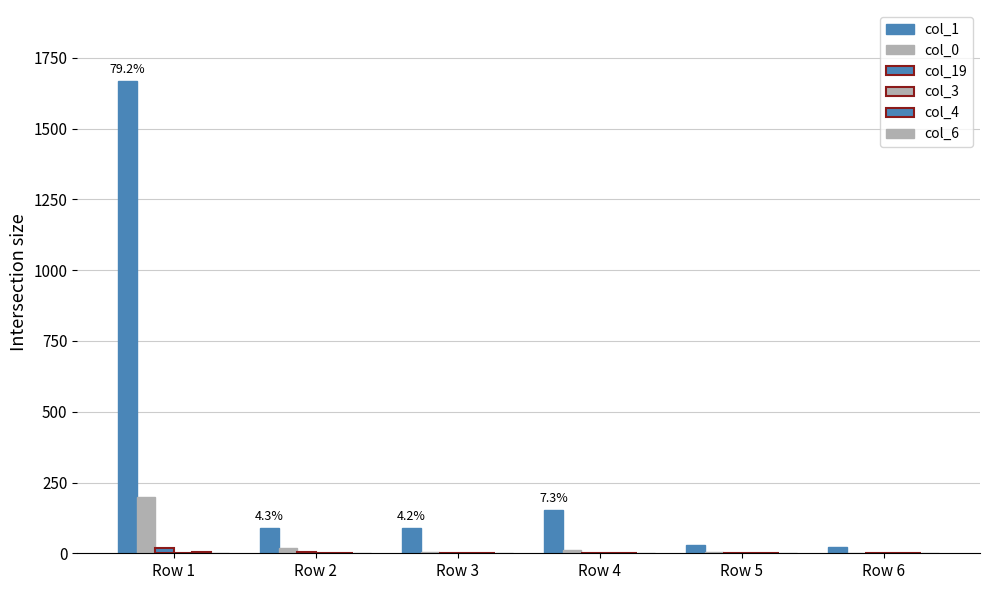

Which series has the largest total across all categories?

col_1